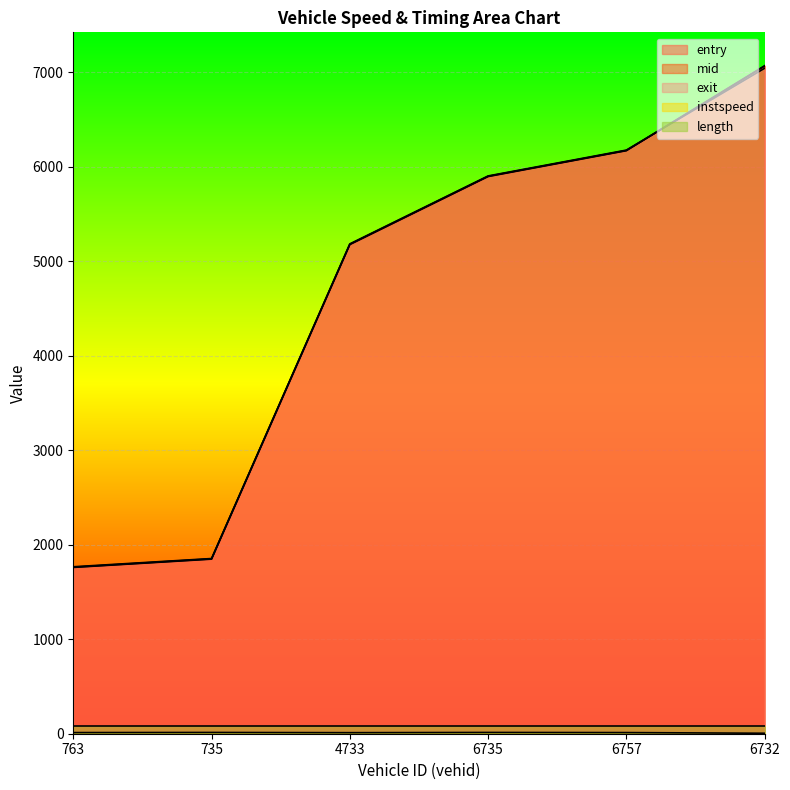

At which category is the sum across all series the highest?

6732